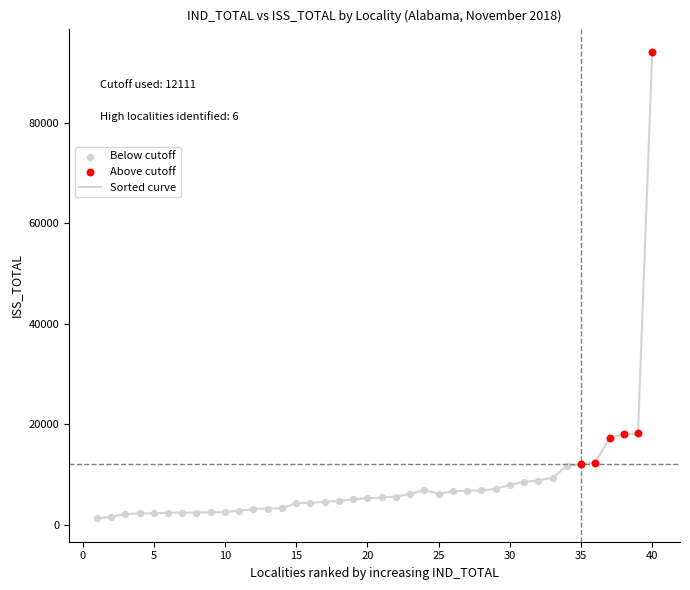

What is the difference between the maximum and minimum values?

92798